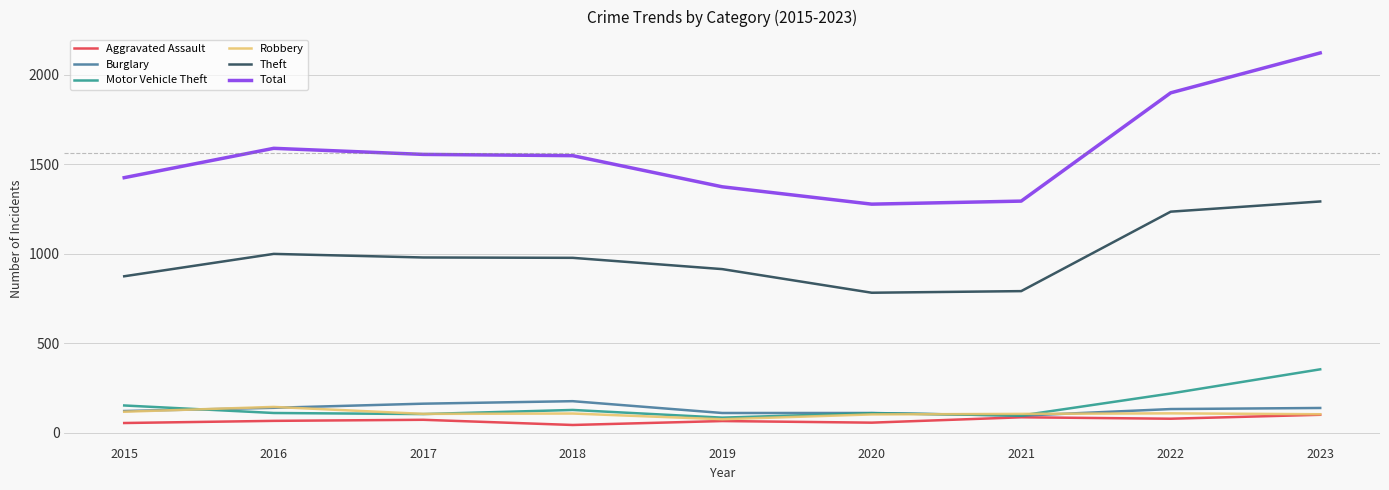

Which label corresponds to the largest value in the chart?

2023